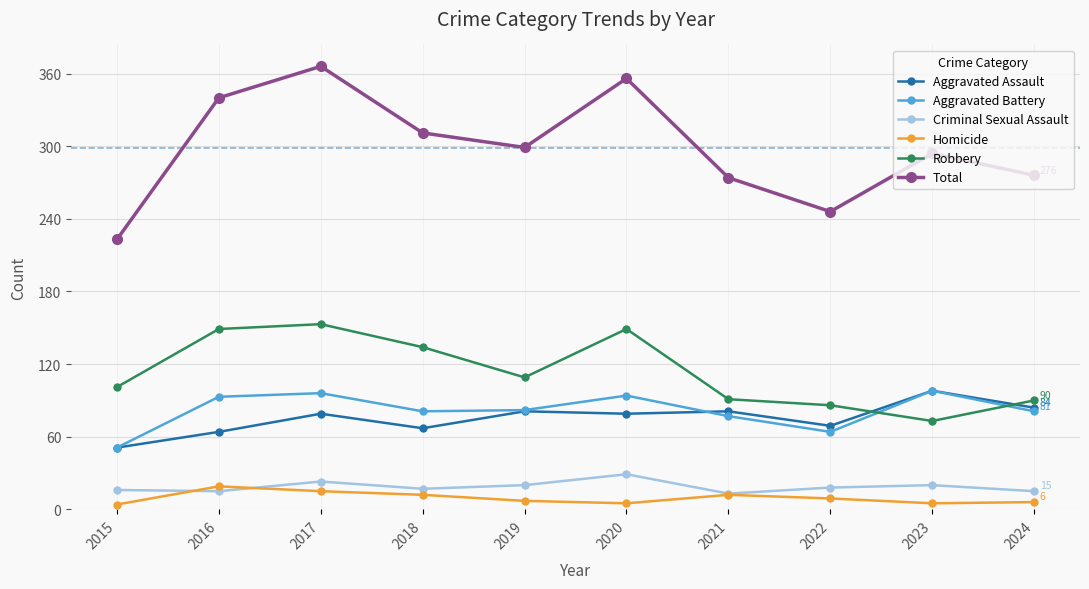

The Total series shows 246 at 2022. True or false?

True